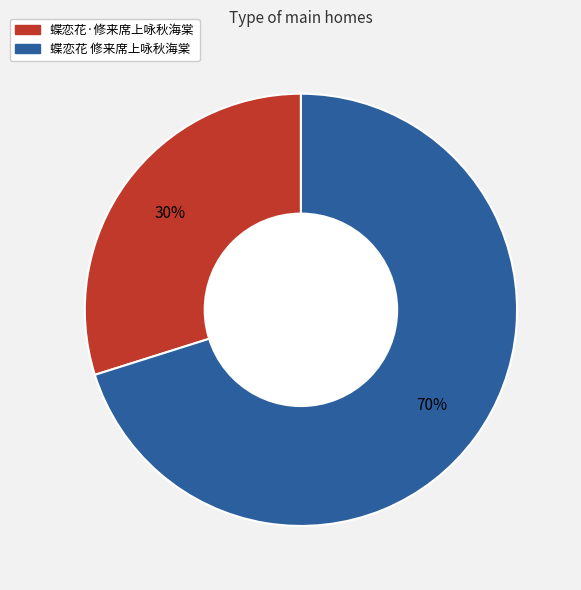

To the nearest percent, what is the difference between the largest and smallest slice percentages?

40%